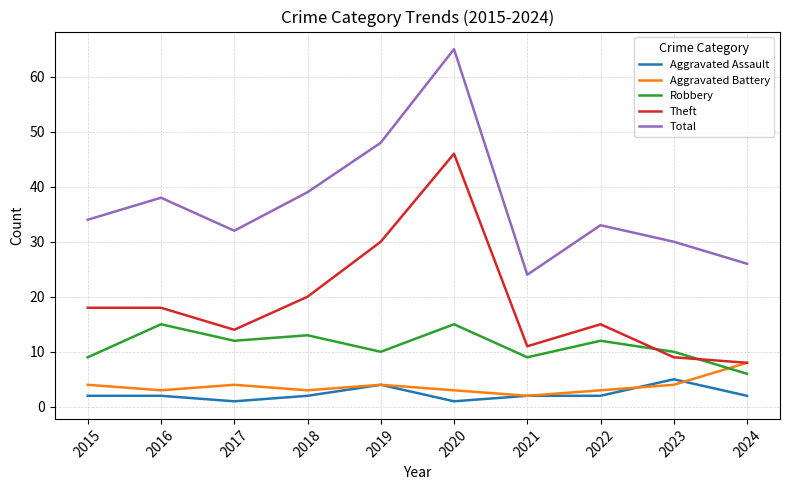

The Aggravated Battery series shows 3 at 2018. True or false?

True